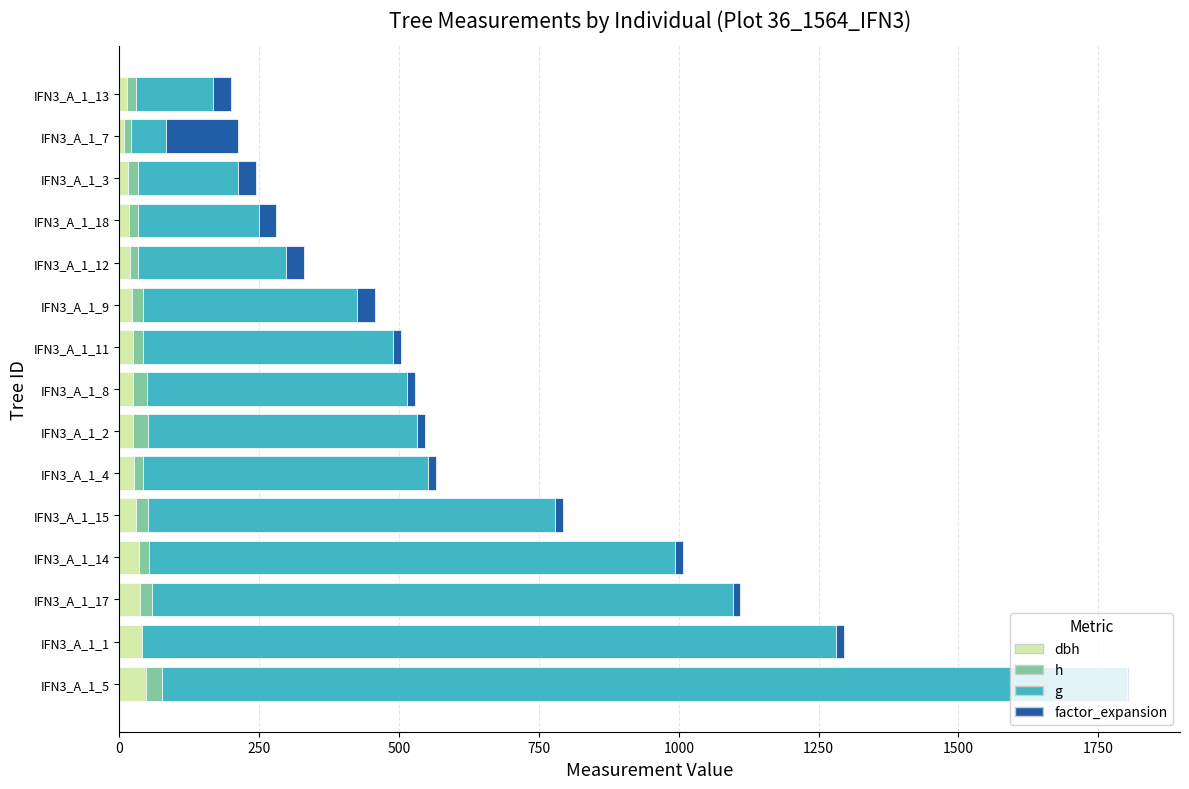

At which category is the sum across all series the highest?

IFN3_A_1_5